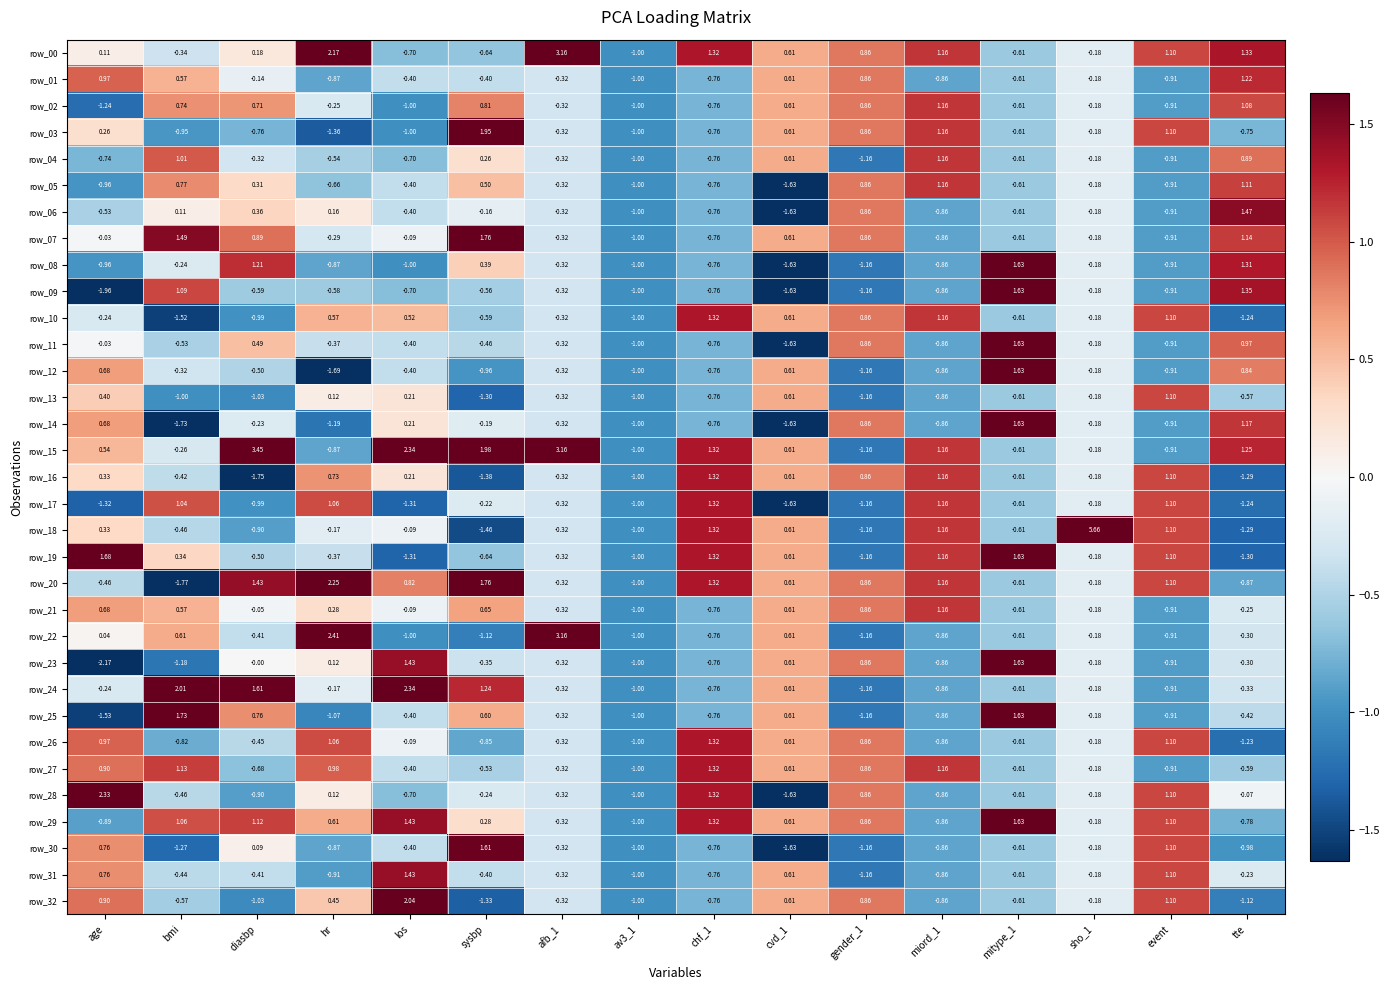

Is the value of row_15 at gender_1 greater than the value of row_02 at diasbp?

No